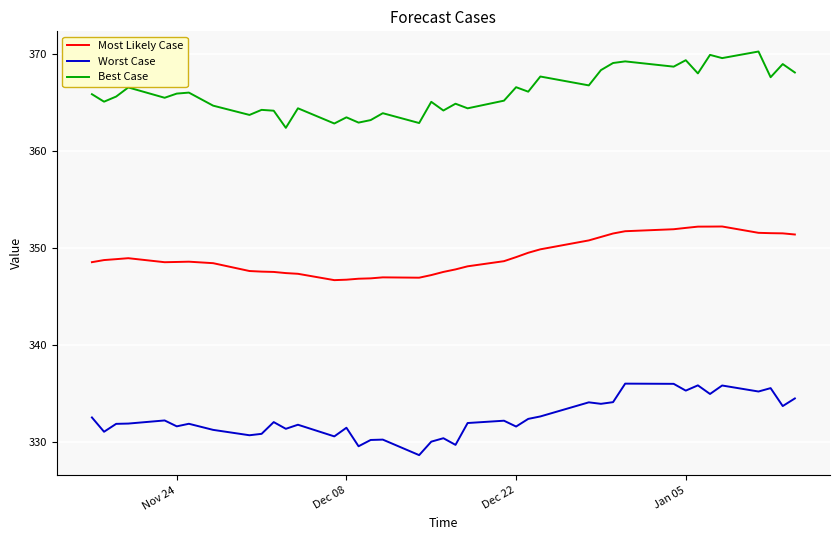

What is the difference between the maximum and minimum values in the Best Case series?

7.9